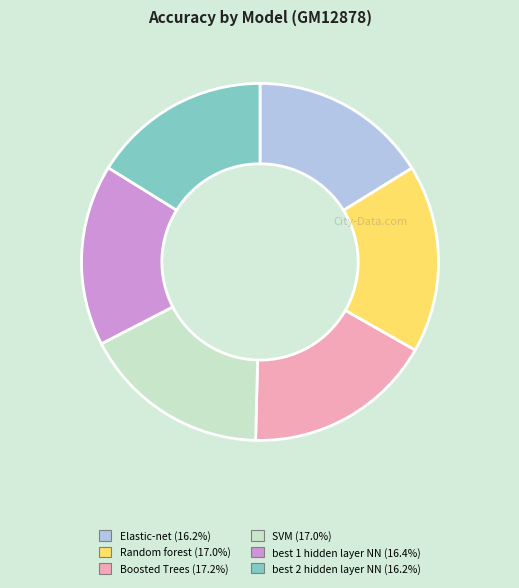

Is Elastic-net the majority of the pie?

No